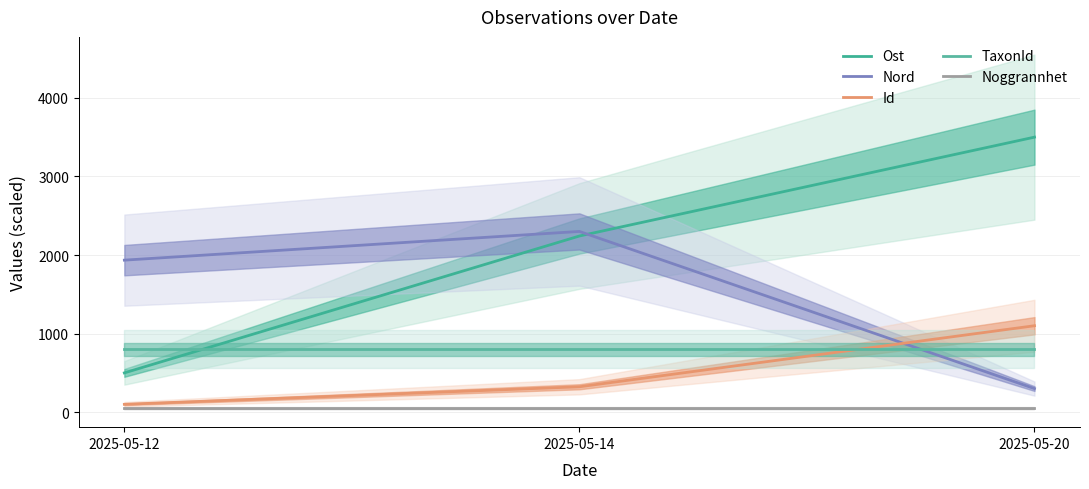

True or false: Noggrannhet has a value of 18.1 at 2025-05-20.

False